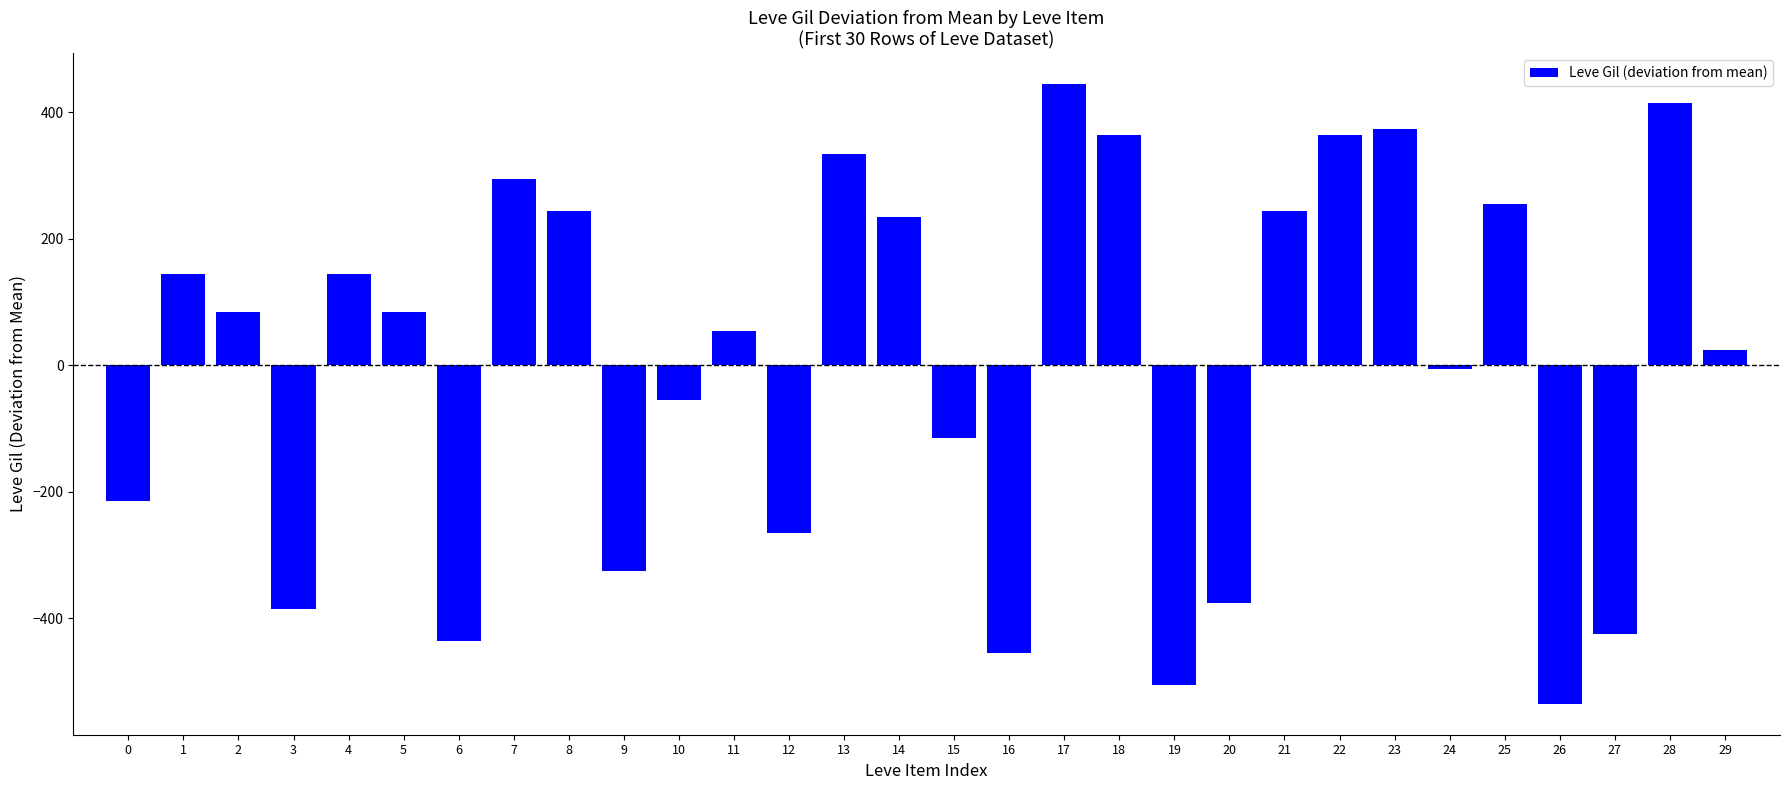

What is the change in value from 3 to 21?

+630.0